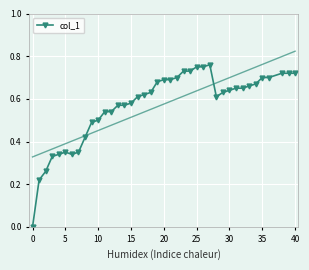

True or false: col_1 has more than 0 points higher than both neighbors.

True